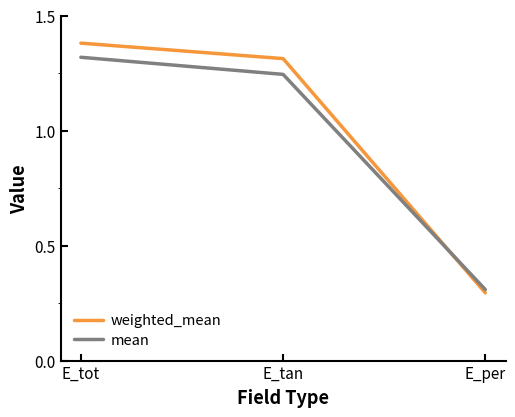

How many data points in mean are less than 1?

1